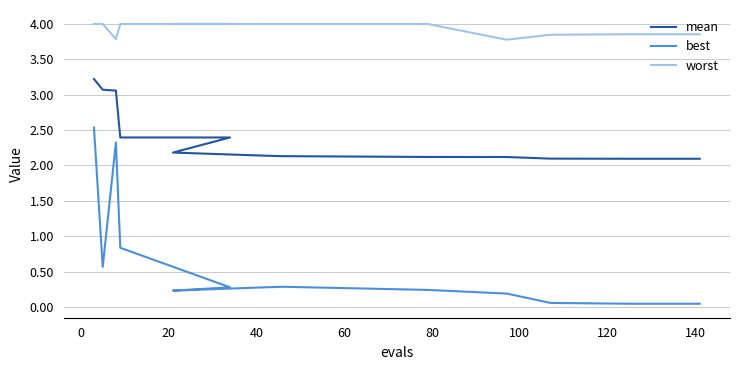

What is the difference between the second highest and minimum values in the best series?

2.3